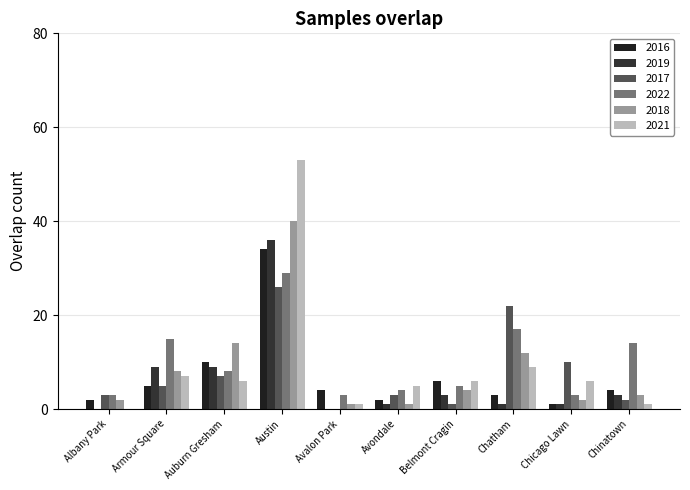

What are all the series names shown in the legend?

2016, 2019, 2017, 2022, 2018, 2021